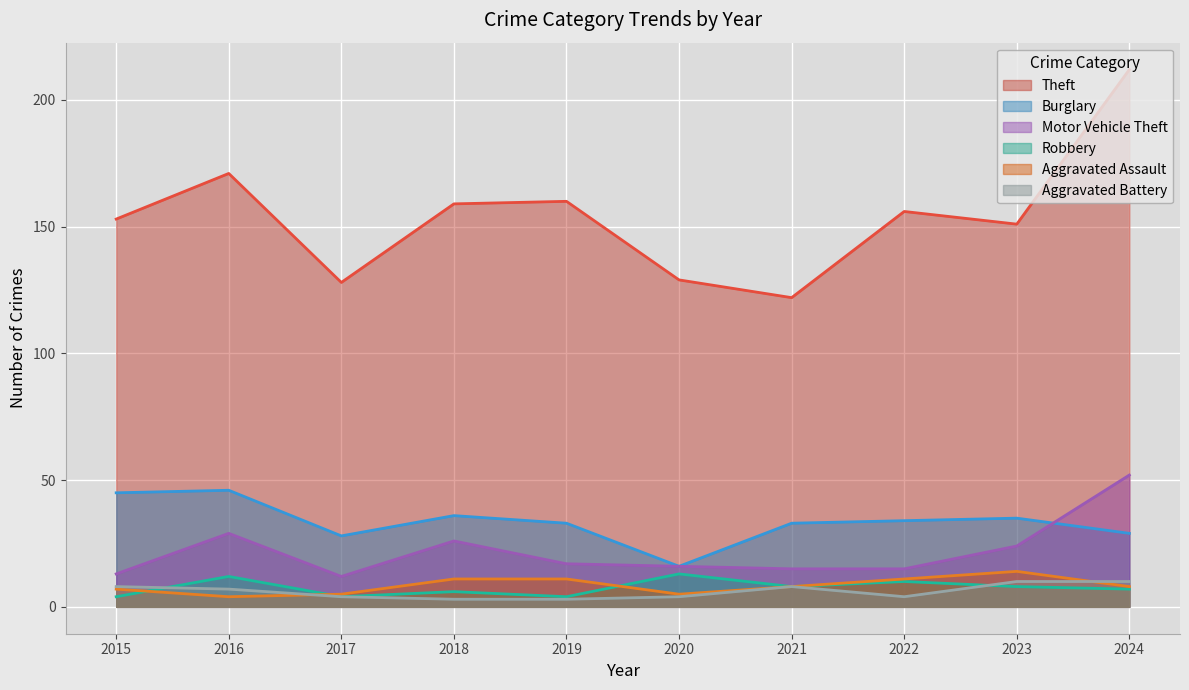

At which label does Robbery reach its minimum?

2015